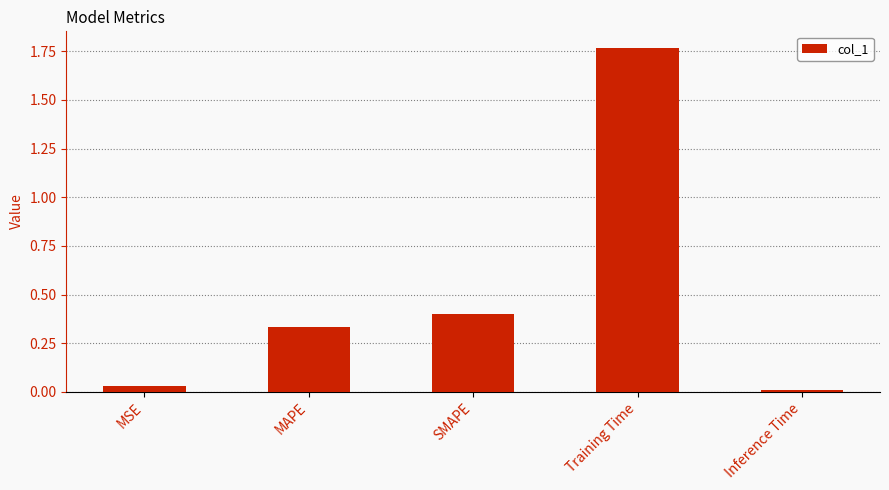

List the labels in order of value, largest first.

Training Time, SMAPE, MAPE, MSE, Inference Time